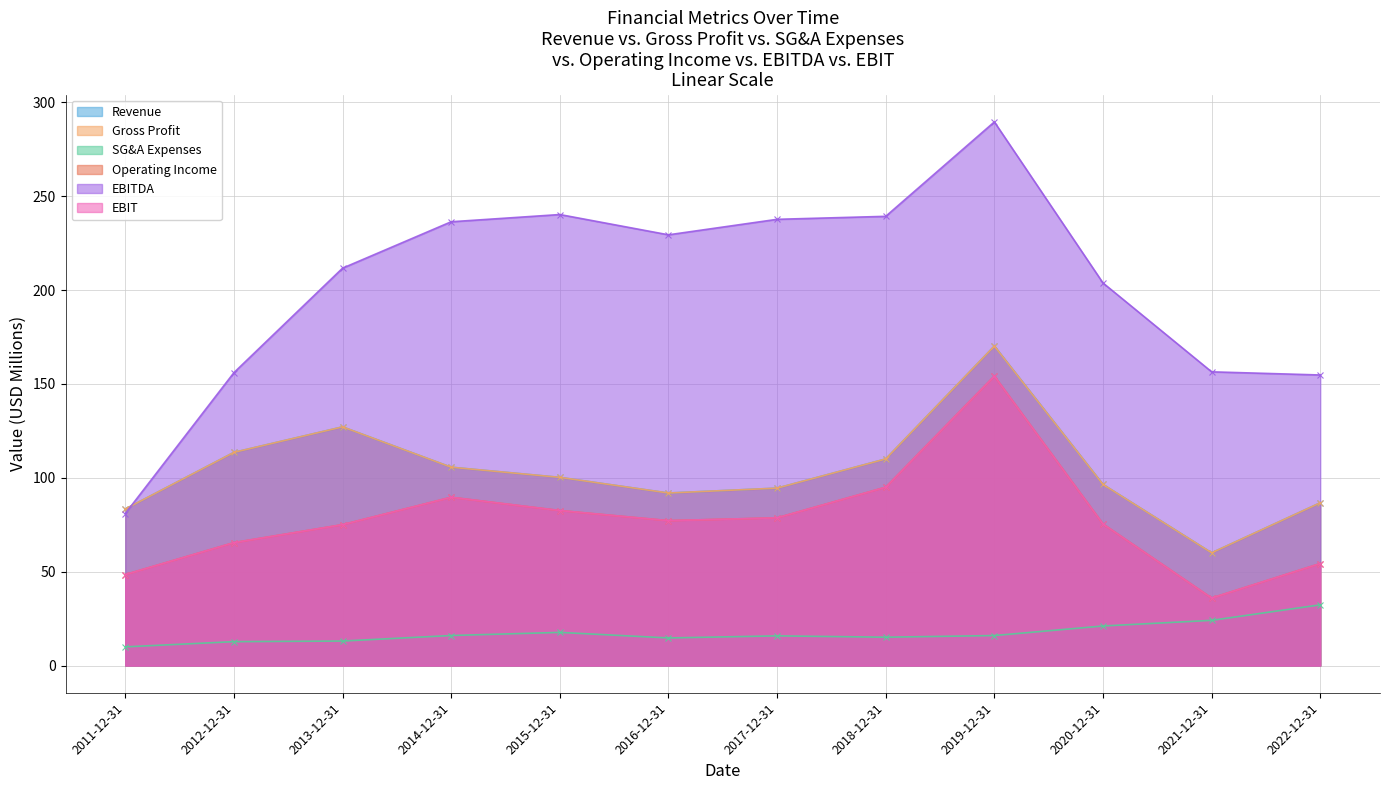

At which category does Gross Profit reach its first local valley?

2016-12-31